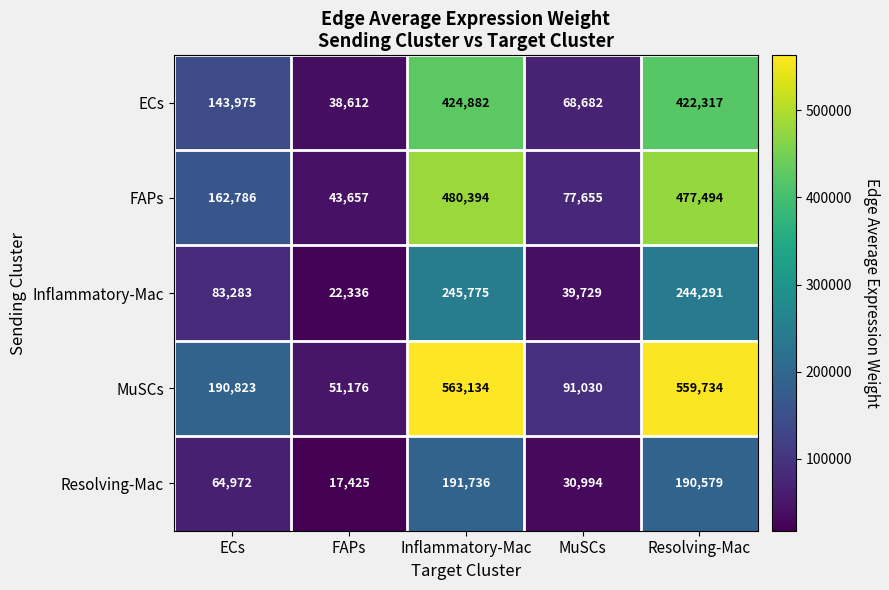

How many series are shown in this chart?

5